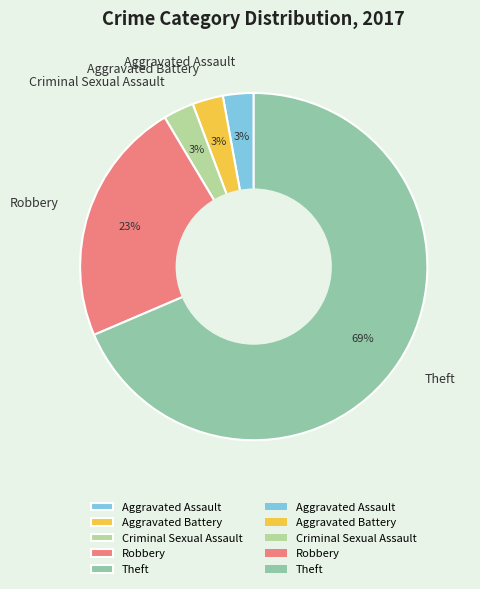

What is the largest slice in the pie chart?

Theft